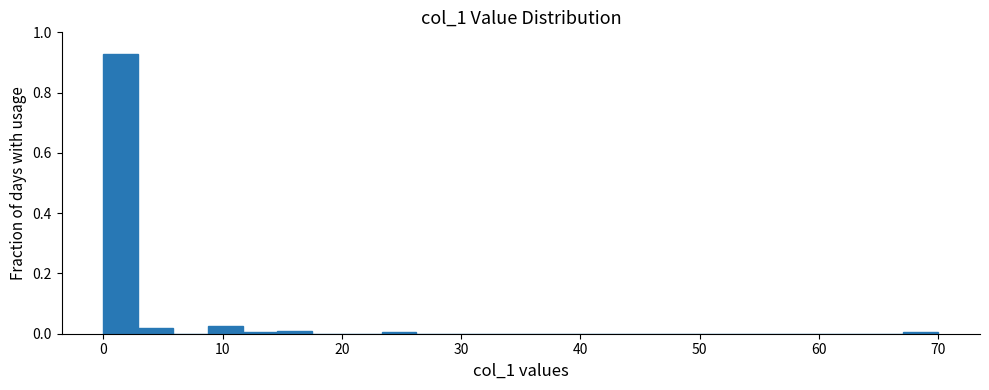

Read against the x-axis, roughly where is the centre of the tallest bar?

1